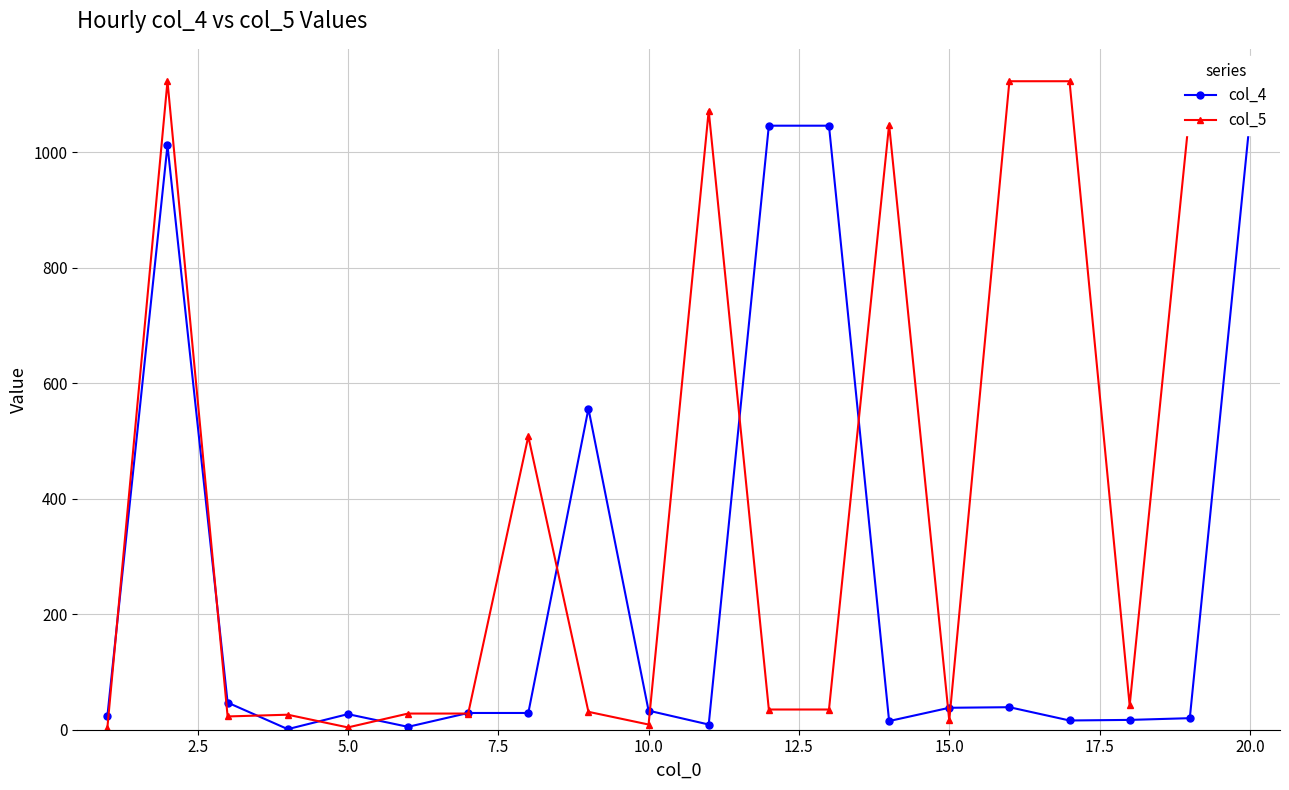

At how many categories does at least one series exceed 337?

11